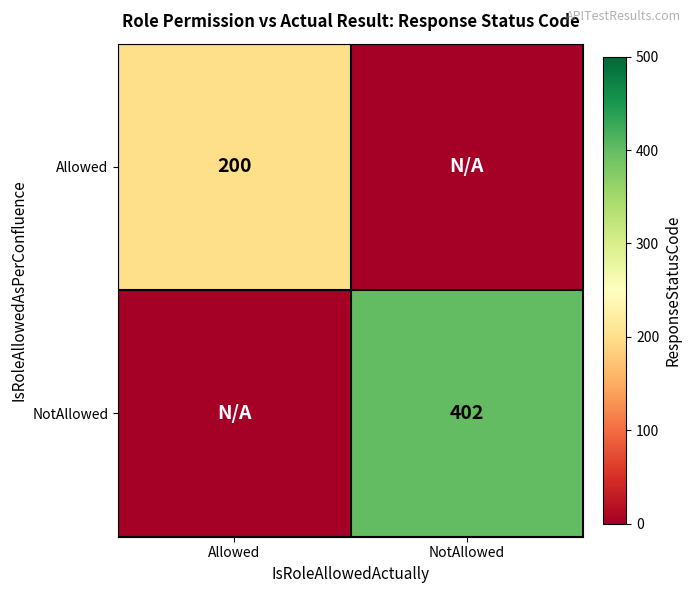

The value of NotAllowed at NotAllowed is 170. True or false?

False